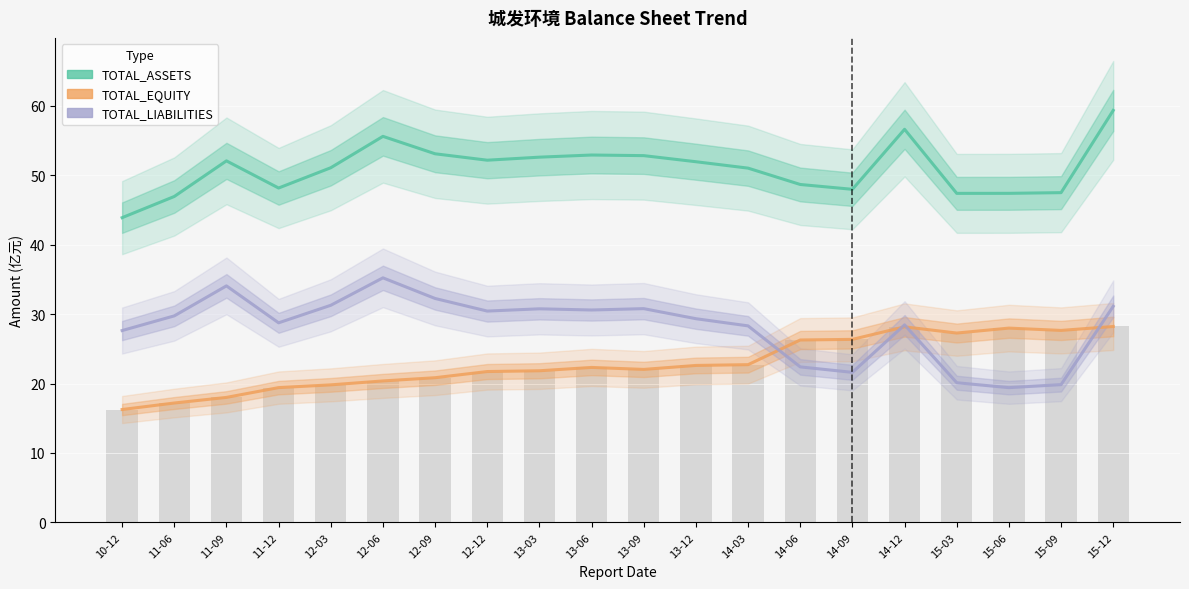

What is the highest value of the TOTAL_EQUITY series?

28.2